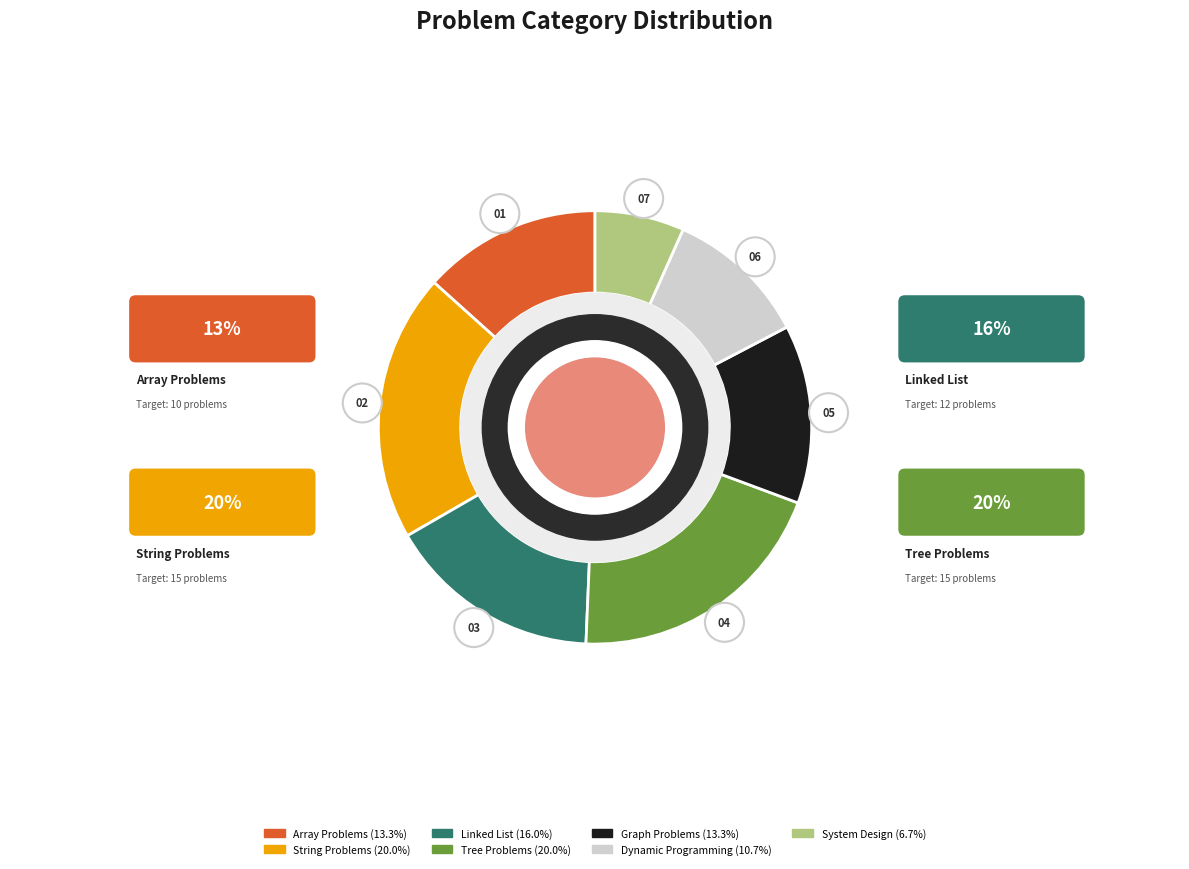

Combined, do System Design and Linked List account for over 50%?

No